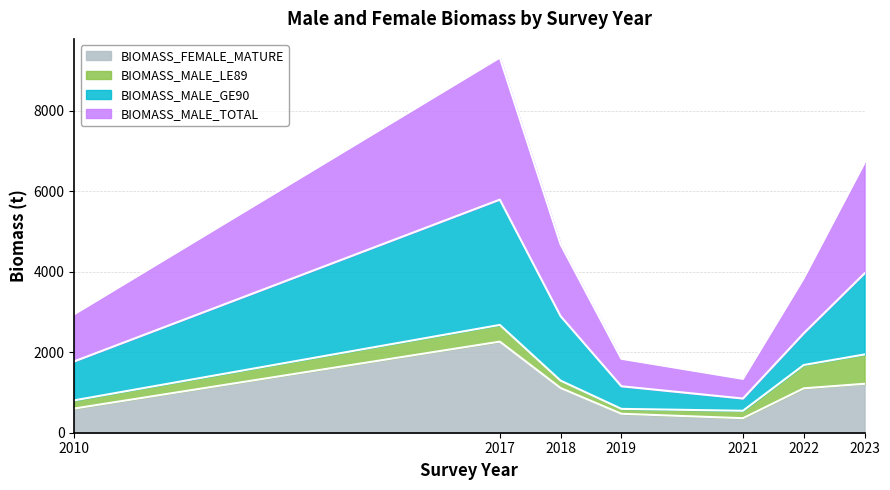

True or false: BIOMASS_FEMALE_MATURE has more than 1 points higher than both neighbors.

False